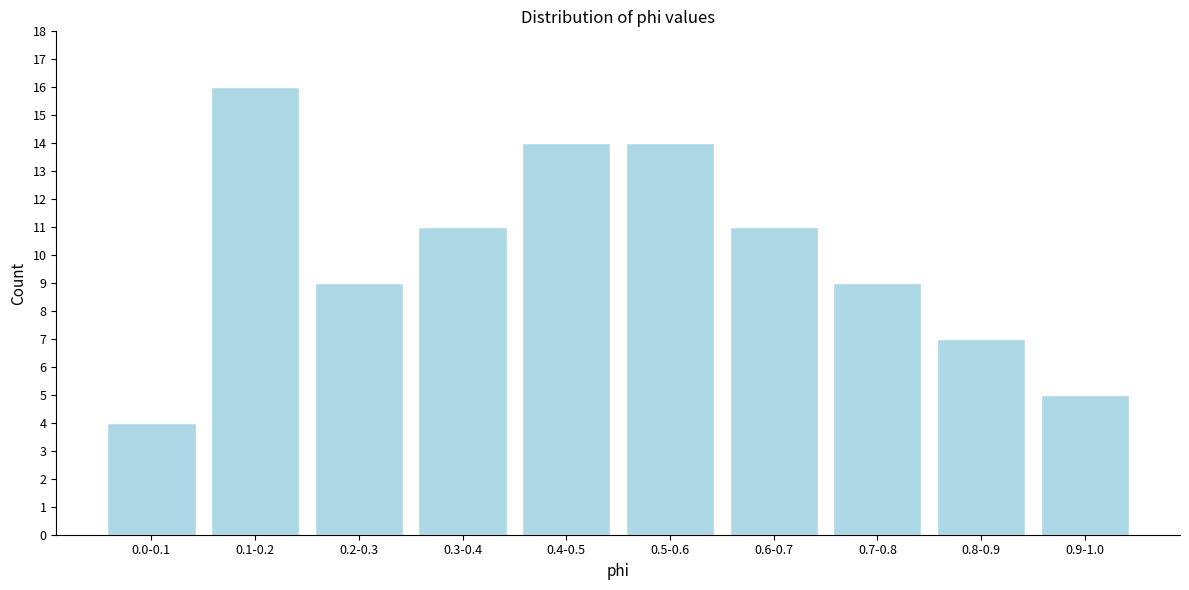

Reading right to left, list all the values displayed in this chart.

5	7	9	11	14	14	11	9	16	4